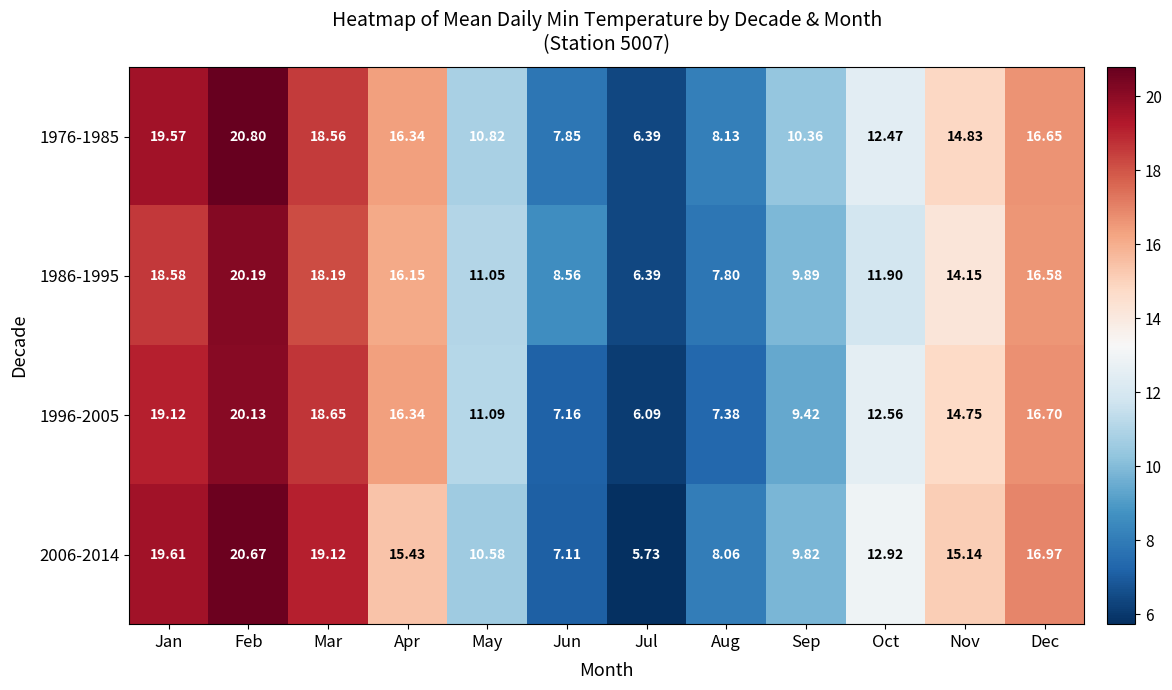

Rank the categories by 1976-1985 value from lowest to highest.

Jul, Jun, Aug, Sep, May, Oct, Nov, Apr, Dec, Mar, Jan, Feb